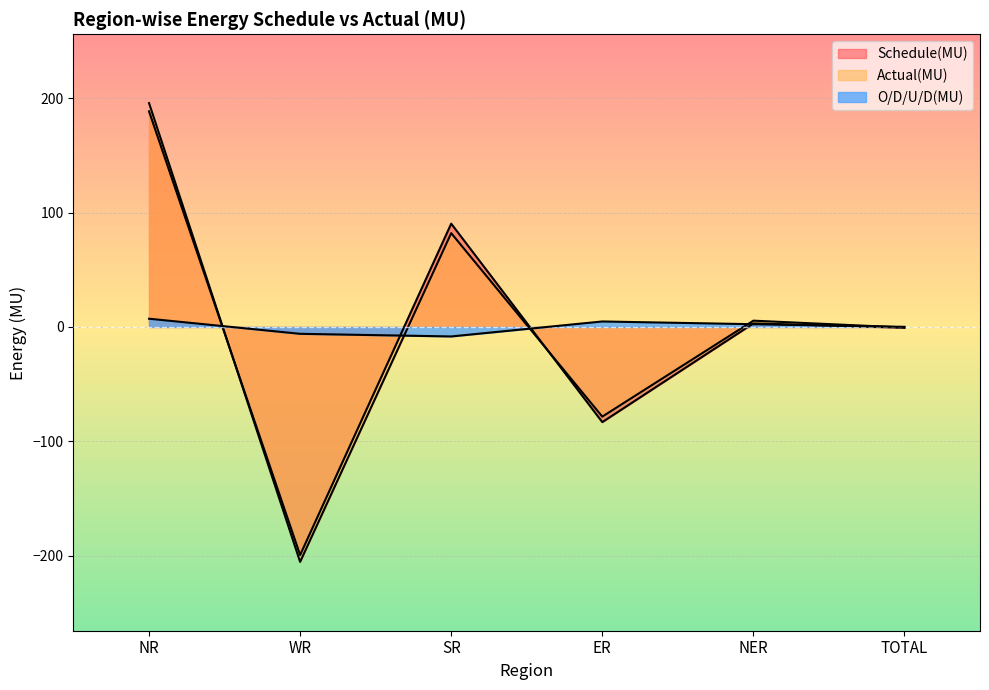

True or false: Actual(MU) and Schedule(MU) intersect in this chart.

True